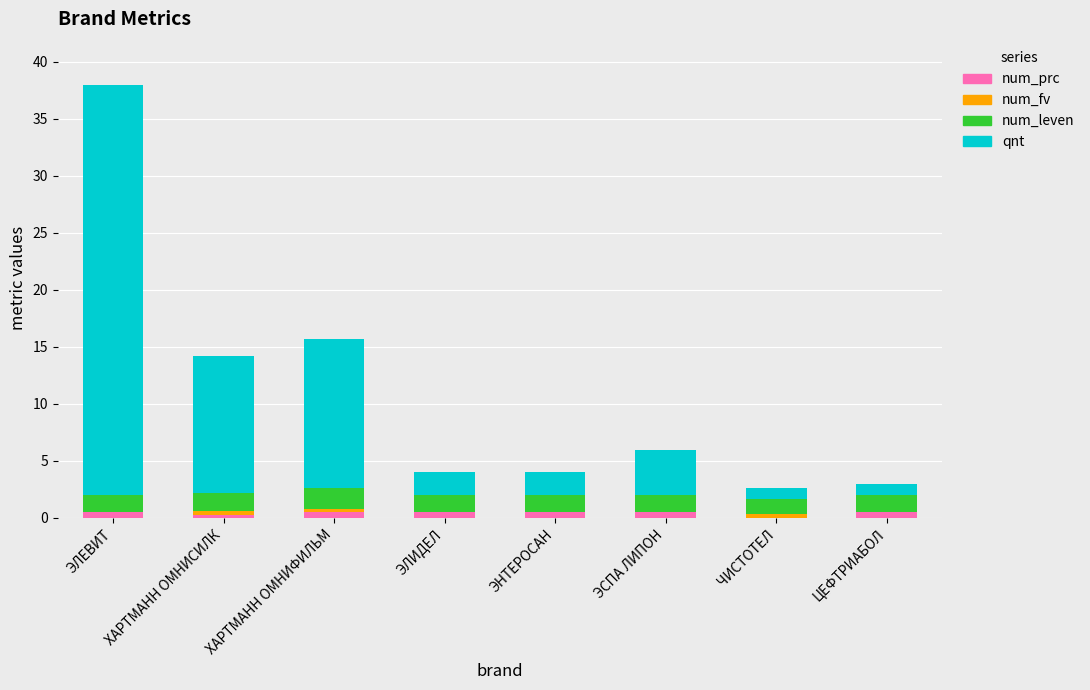

How many distinct data groups are displayed?

4